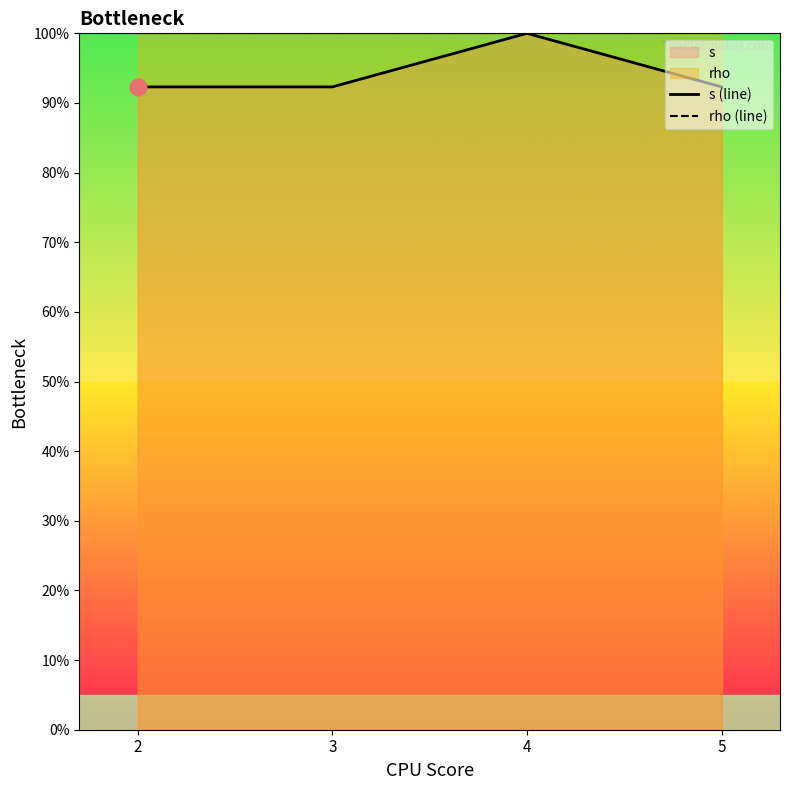

The s (line) series shows 160.6 at 5. True or false?

False